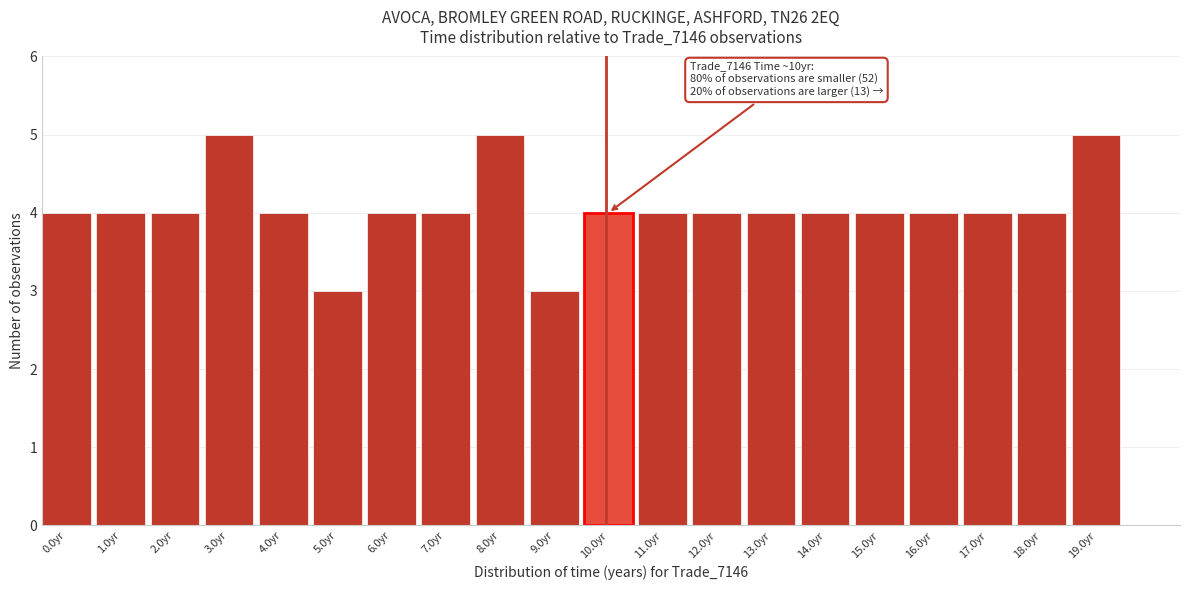

Reading left to right, list all the values displayed in this chart.

0.0yr=4	1.0yr=4	2.0yr=4	3.0yr=5	4.0yr=4	5.0yr=3	6.0yr=4	7.0yr=4	8.0yr=5	9.0yr=3	10.0yr=4	11.0yr=4	12.0yr=4	13.0yr=4	14.0yr=4	15.0yr=4	16.0yr=4	17.0yr=4	18.0yr=4	19.0yr=5